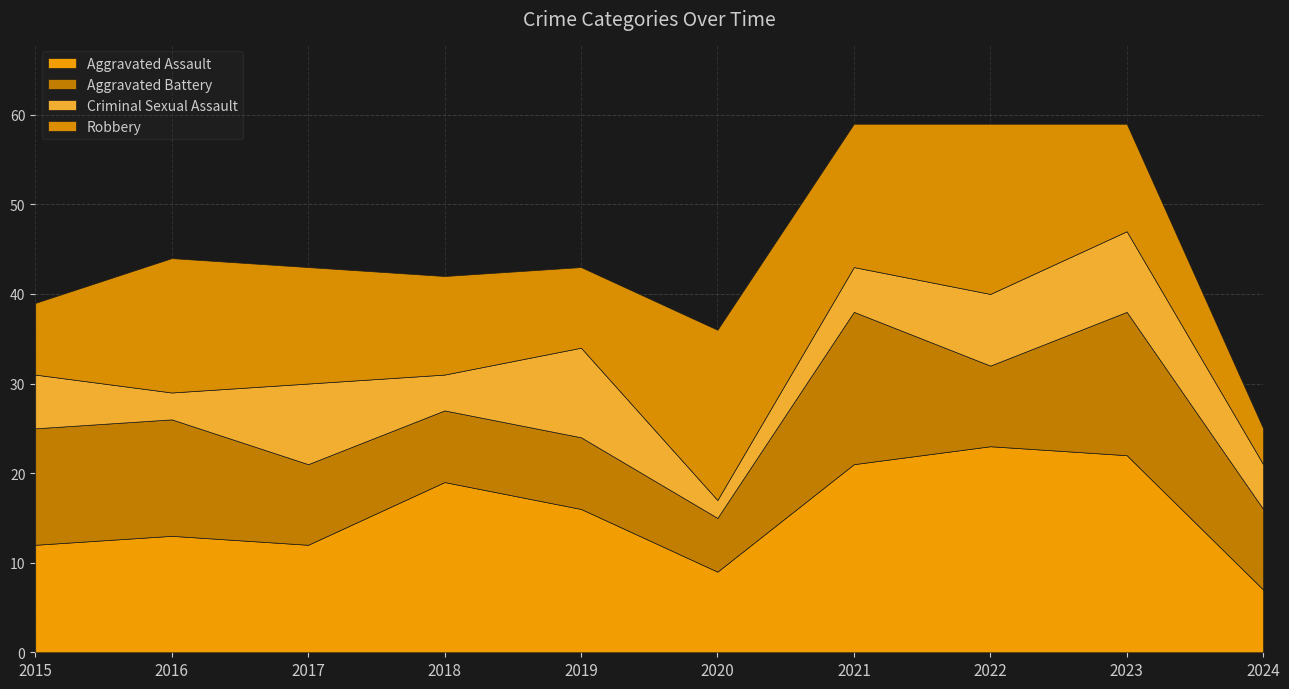

Reading left to right, extract all data points from this chart.

Aggravated Assault: 2015=12	2016=13	2017=12	2018=19	2019=16	2020=9	2021=21	2022=23	2023=22	2024=7
Aggravated Battery: 2015=13	2016=13	2017=9	2018=8	2019=8	2020=6	2021=17	2022=9	2023=16	2024=9
Criminal Sexual Assault: 2015=6	2016=3	2017=9	2018=4	2019=10	2020=2	2021=5	2022=8	2023=9	2024=5
Robbery: 2015=8	2016=15	2017=13	2018=11	2019=9	2020=19	2021=16	2022=19	2023=12	2024=4